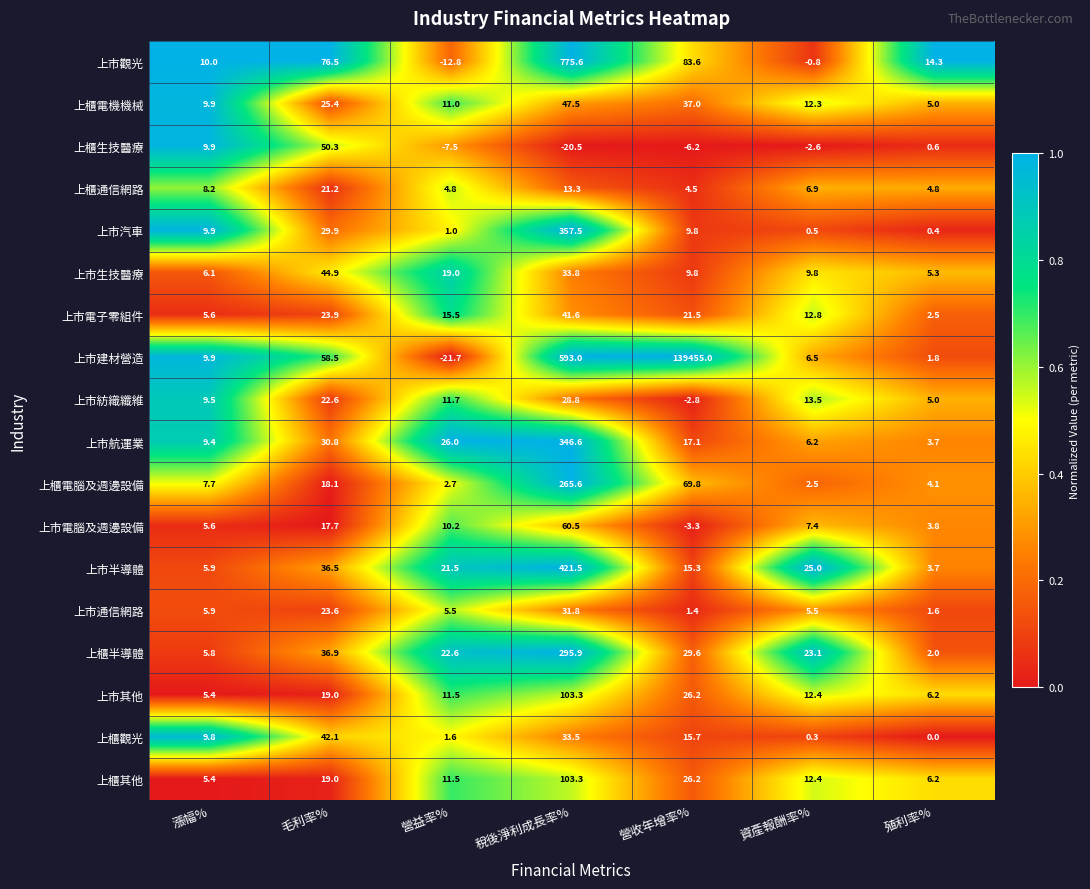

What is the total value across all series at 資產報酬率%?

153.7